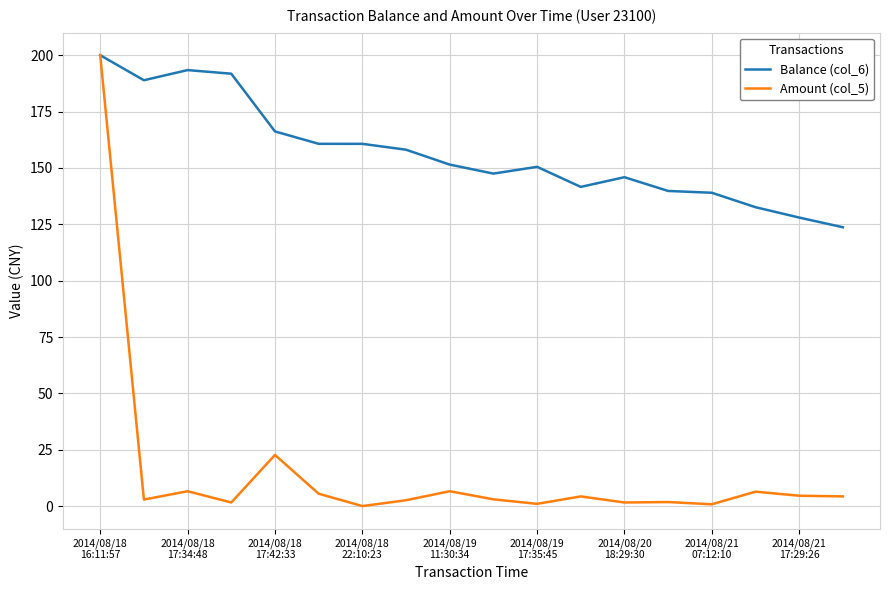

Does the chart display data point markers on the line(s)?

No